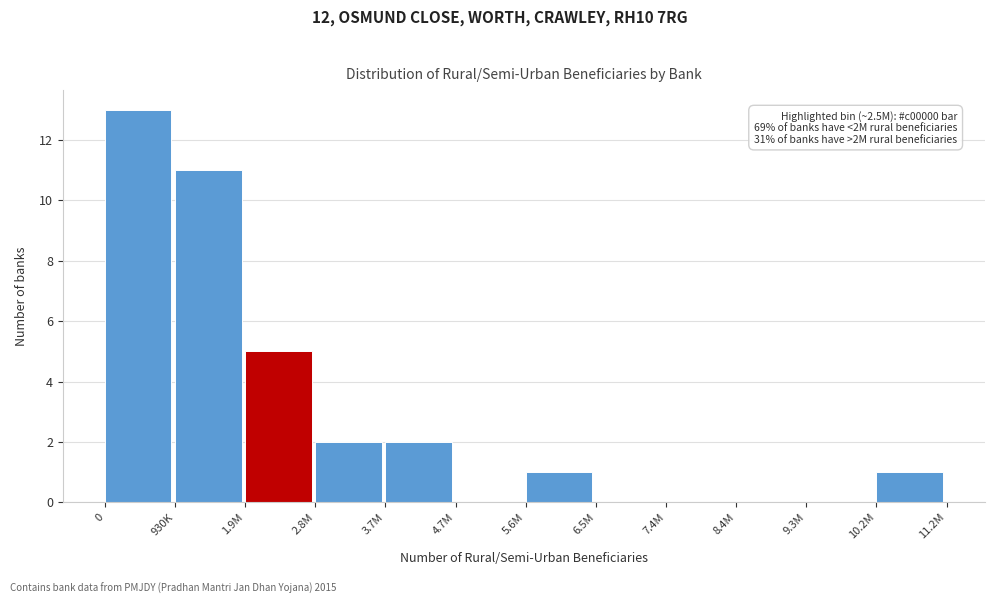

Reading left to right, extract all data points from this chart.

0=13	930K=11	1.9M=5	2.8M=2	3.7M=2	4.7M=0	5.6M=1	6.5M=0	7.4M=0	8.4M=0	9.3M=0	10.2M=1